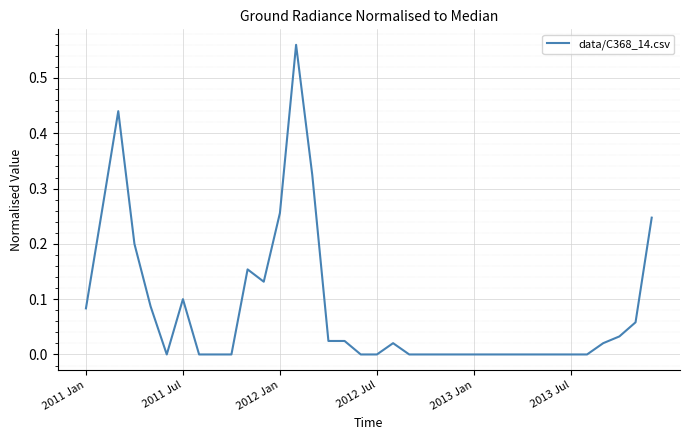

Does the chart have visible grid lines?

Yes